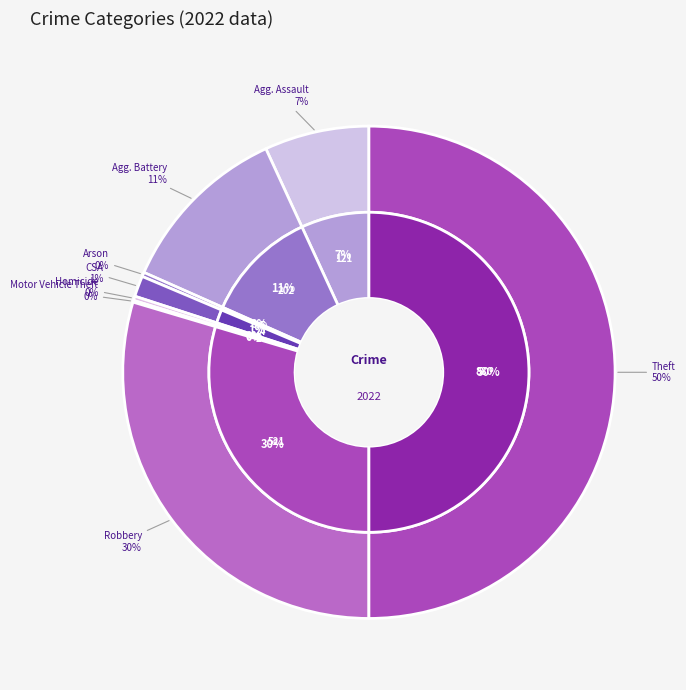

Count the number of slices in the pie.

8